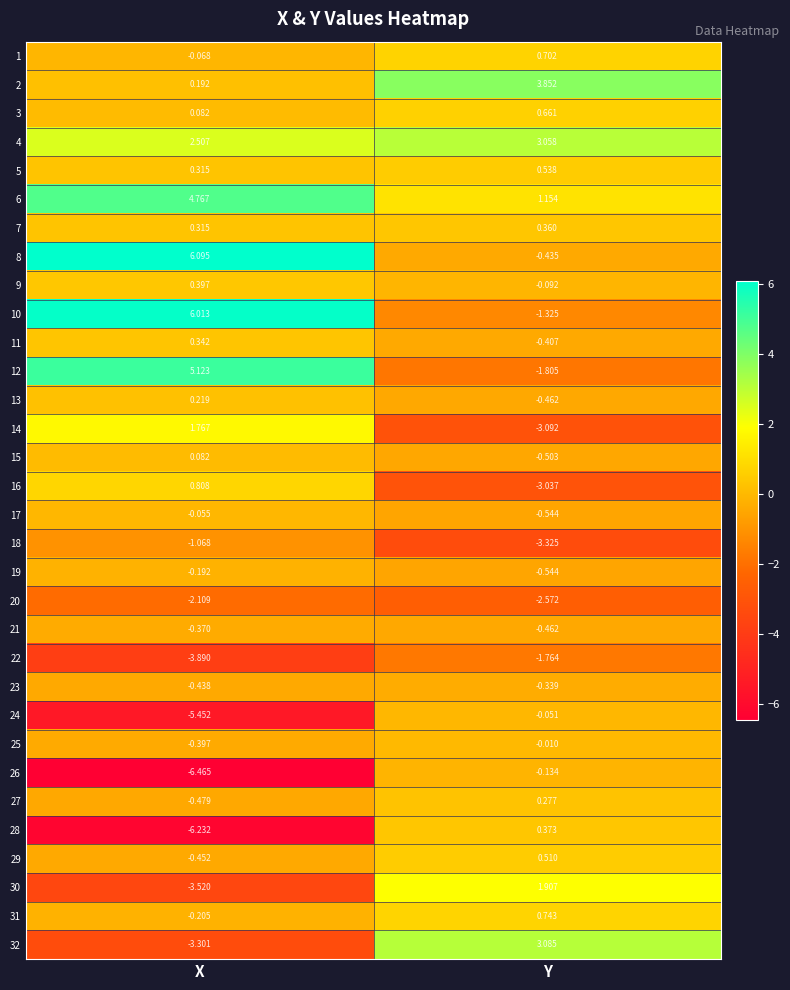

Which series changed the most between X and Y?

10